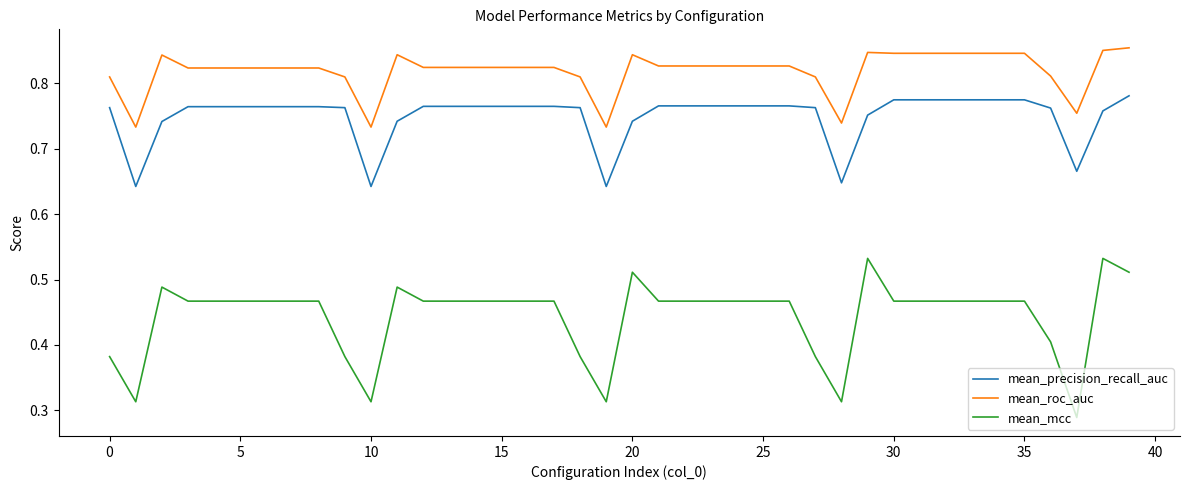

True or false: mean_roc_auc and mean_precision_recall_auc cross at least once.

False